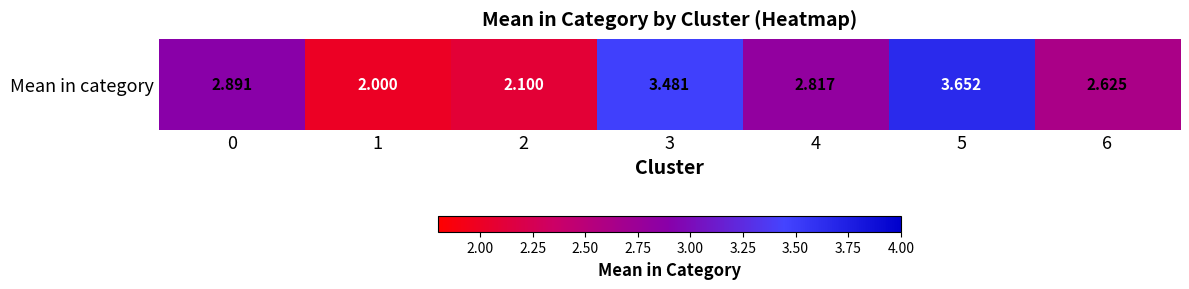

What is the difference between the values at 3 and 5?

0.2